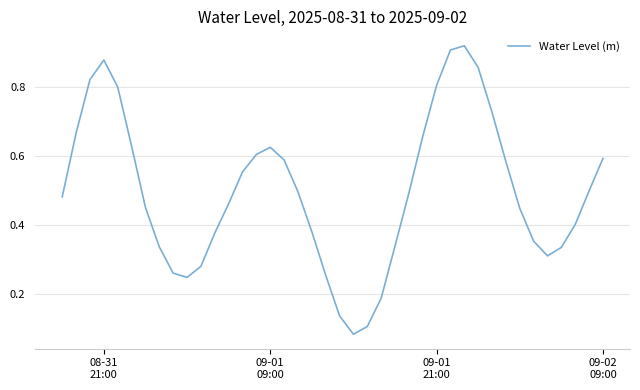

Is this an area chart (filled region under the line)?

No